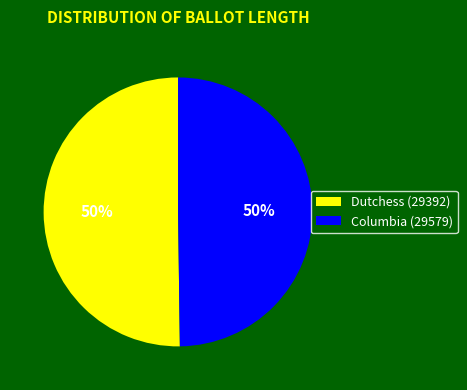

Is it true that Columbia (29579) is 50% of the pie?

True